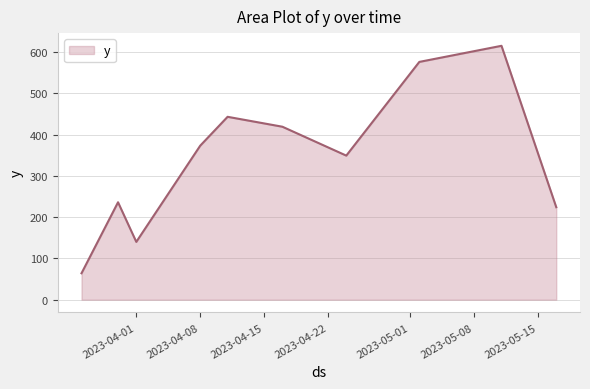

What is the difference between the maximum and minimum values?

551